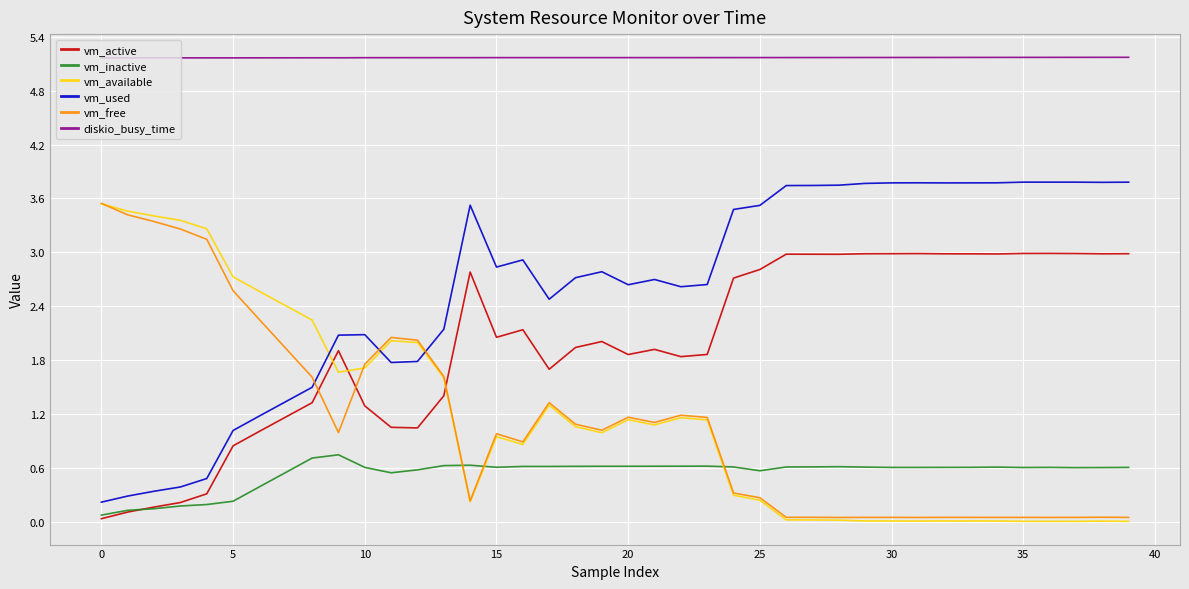

True or false: diskio_busy_time and vm_inactive intersect in this chart.

False